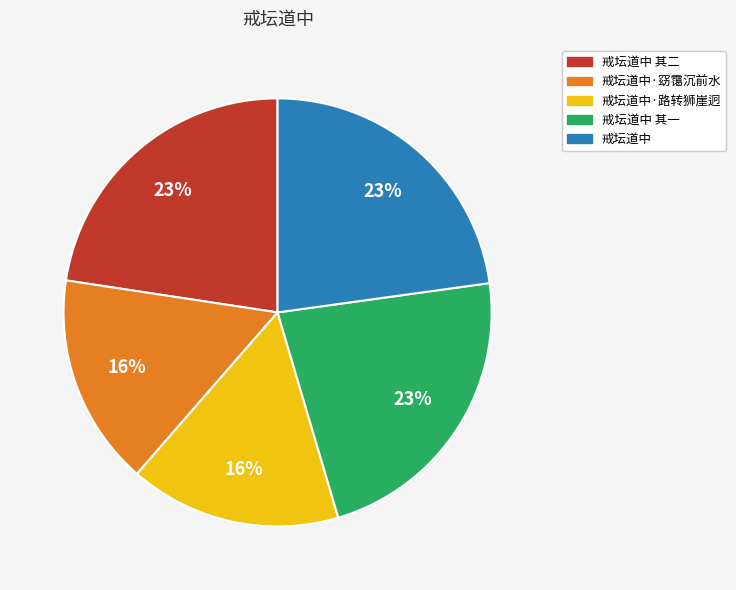

Is there a majority slice in this chart?

No